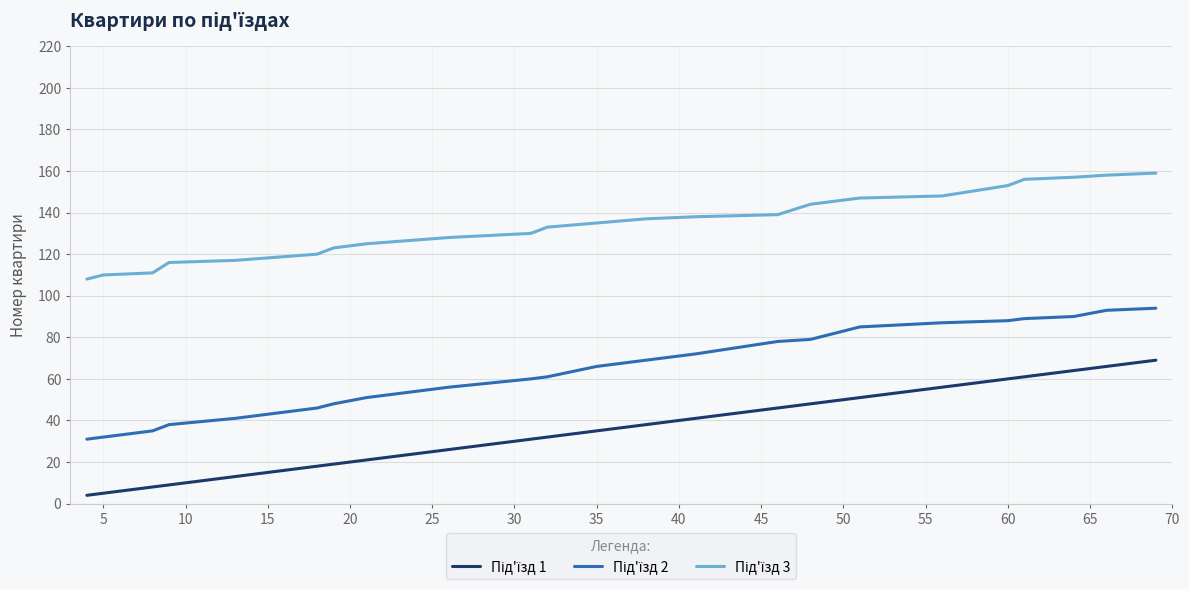

What is the maximum value shown in the chart?

159